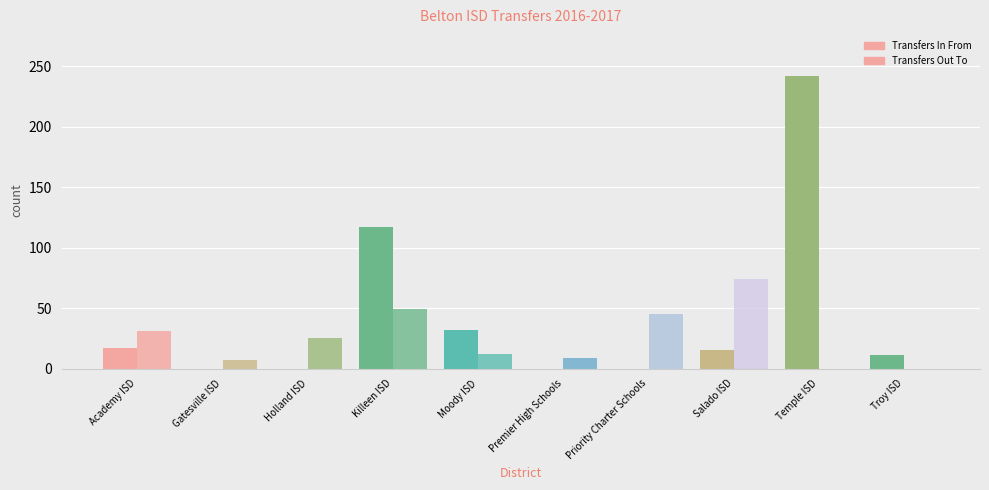

Rank the series at Academy ISD (014901) from lowest to highest value.

Transfers In From, Transfers Out To